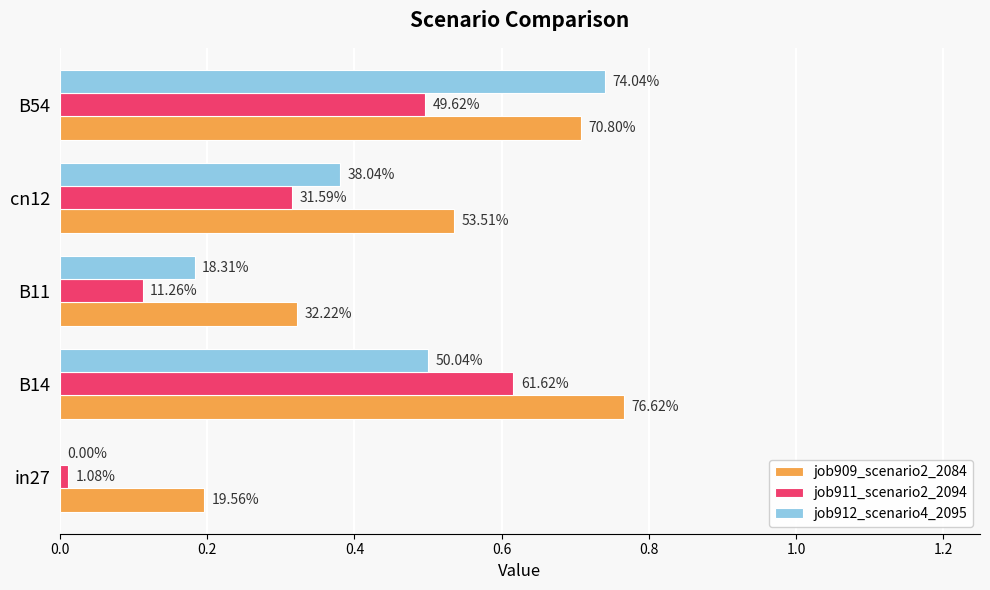

What are all the series names shown in the legend?

job909_scenario2_2084, job911_scenario2_2094, job912_scenario4_2095